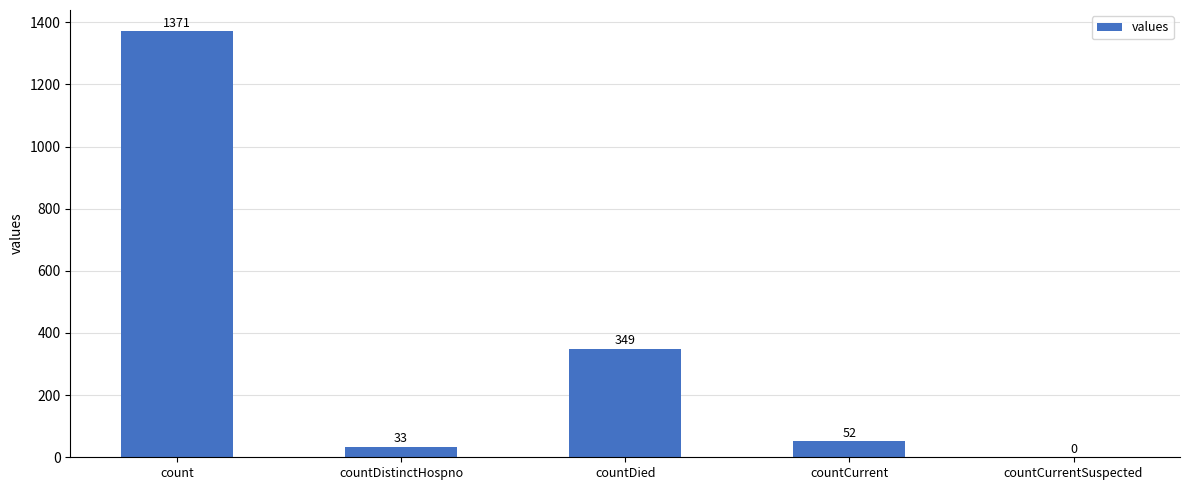

What is the maximum value shown in the chart?

1371